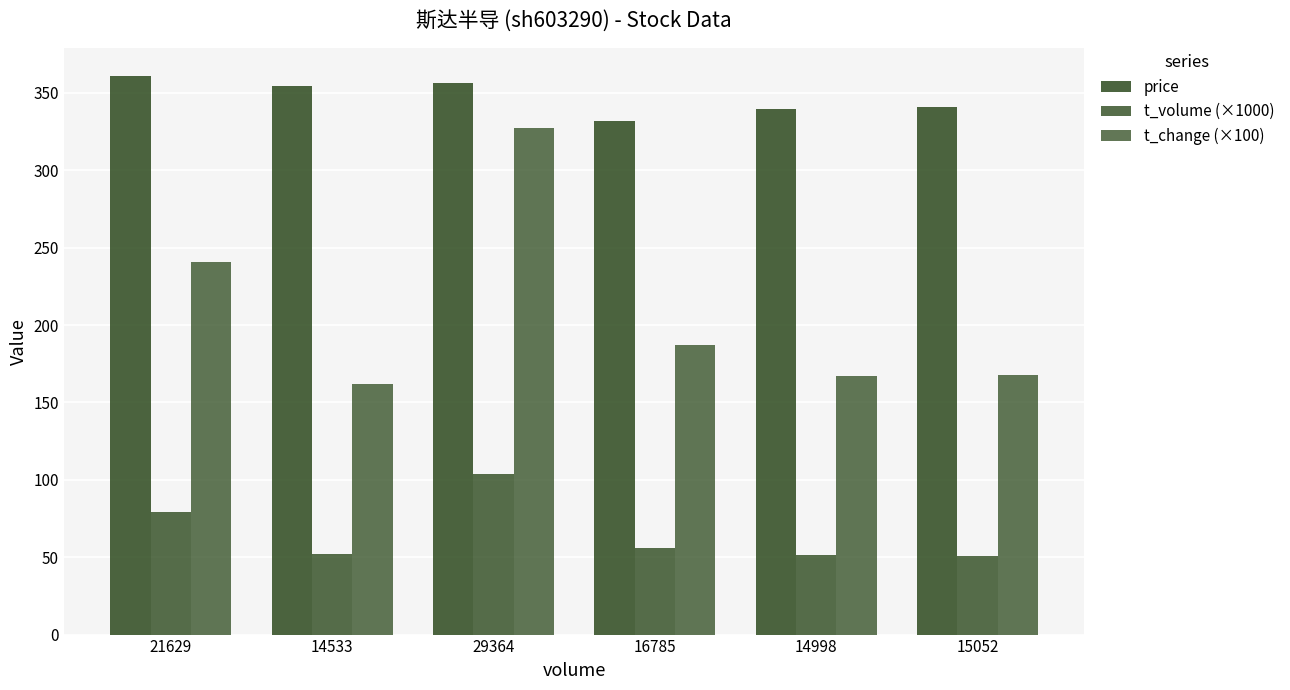

What is the label of the 2nd bar from the left?

14533